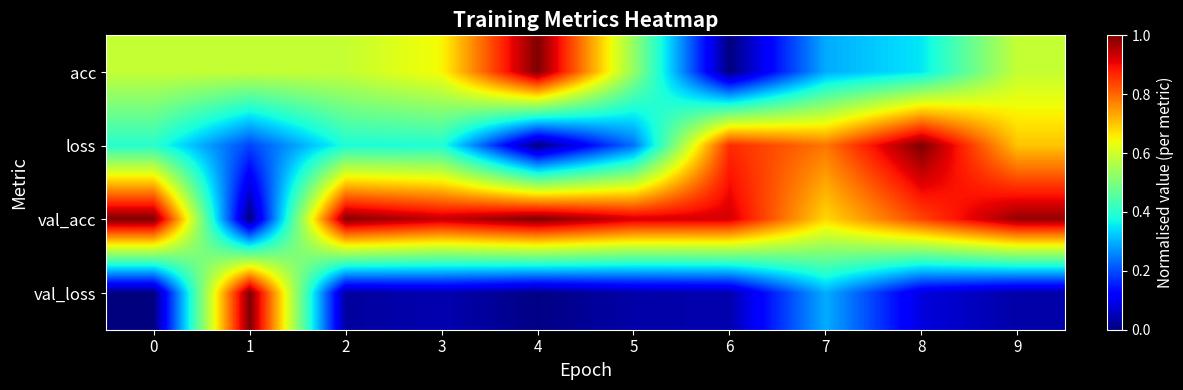

Reading left to right, transcribe all the data shown in this chart.

acc: 0=0.6	1=0.6	2=0.6	3=0.6	4=1.0	5=0.5	6=0.0	7=0.3	8=0.4	9=0.6
loss: 0=0.4	1=0.2	2=0.4	3=0.4	4=0.0	5=0.2	6=0.9	7=0.8	8=1.0	9=0.7
val_acc: 0=1.0	1=0.0	2=1.0	3=0.9	4=1.0	5=0.9	6=0.9	7=0.7	8=0.8	9=1.0
val_loss: 0=0.0	1=1.0	2=0.0	3=0.0	4=0.0	5=0.0	6=0.0	7=0.3	8=0.1	9=0.0